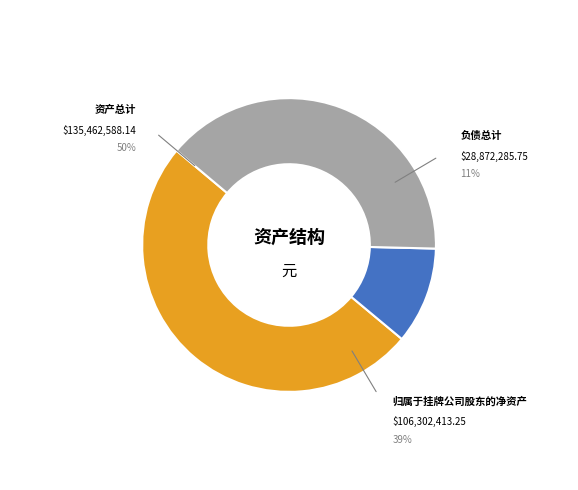

Which slice is the smallest?

负债总计